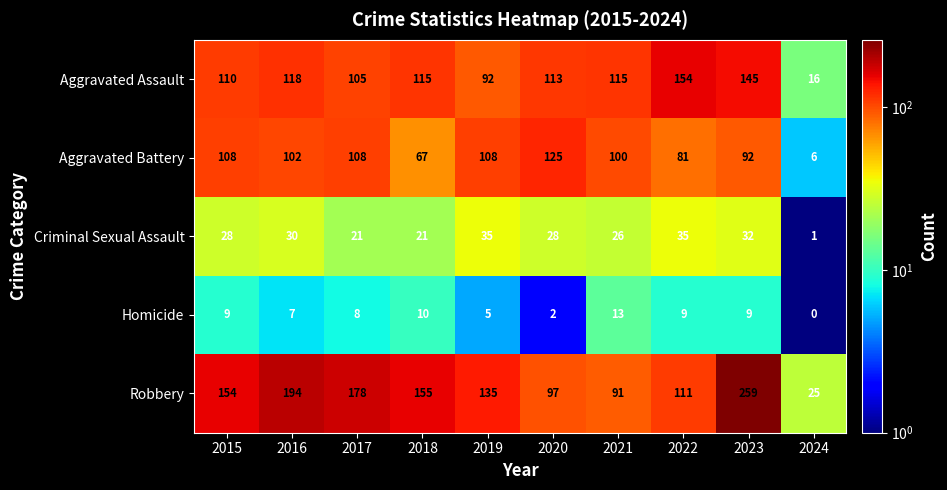

Which label corresponds to the smallest value in the chart?

2024